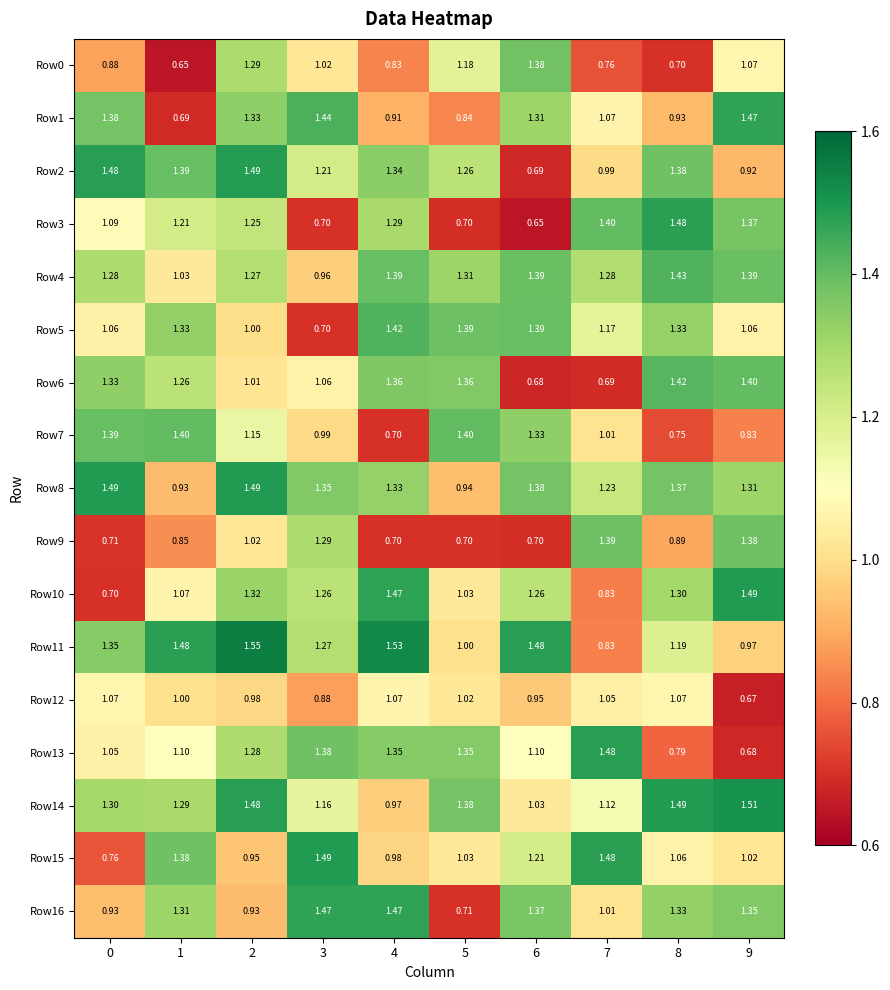

Is the value of Row16 at 1 greater than the value of Row4 at 2?

Yes